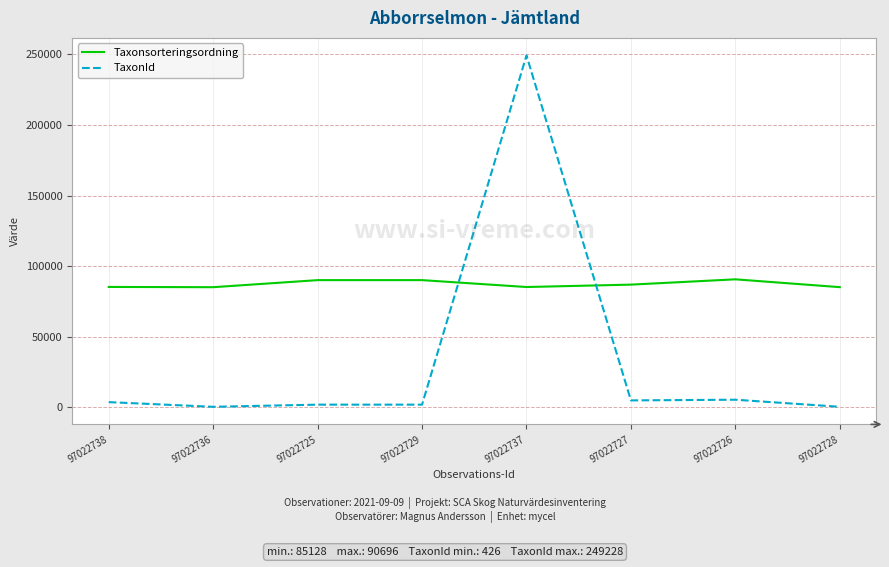

Is it true that Taxonsorteringsordning equals 85254 at 97022737?

True